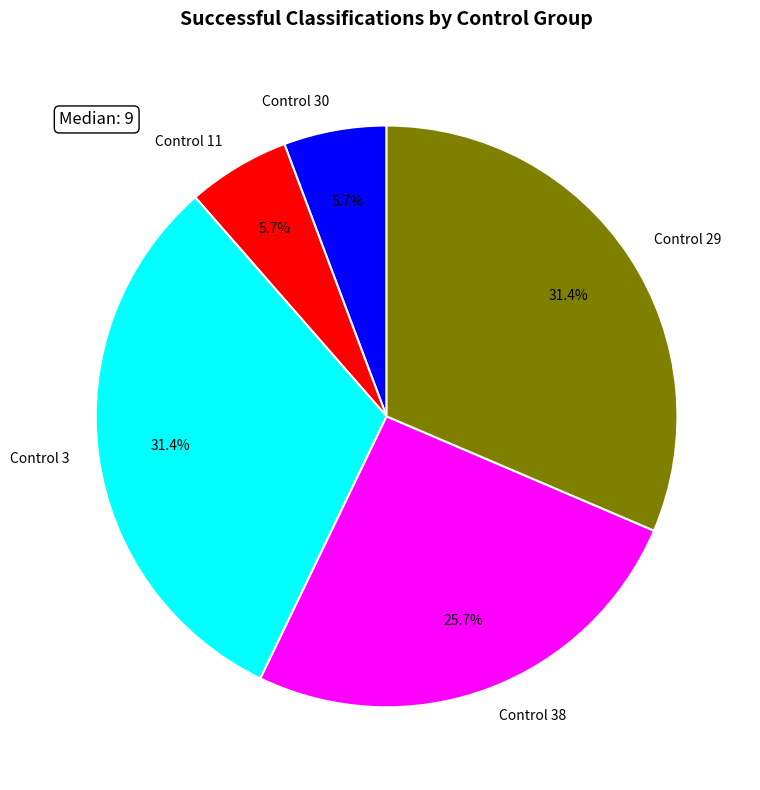

How many slices are in this pie chart?

5